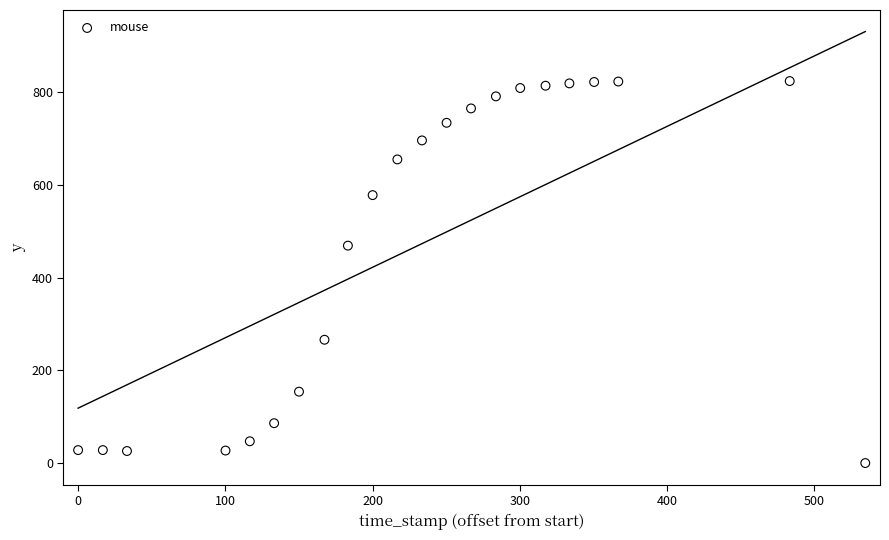

What Y value in the scatter plot is closest to 412?

469